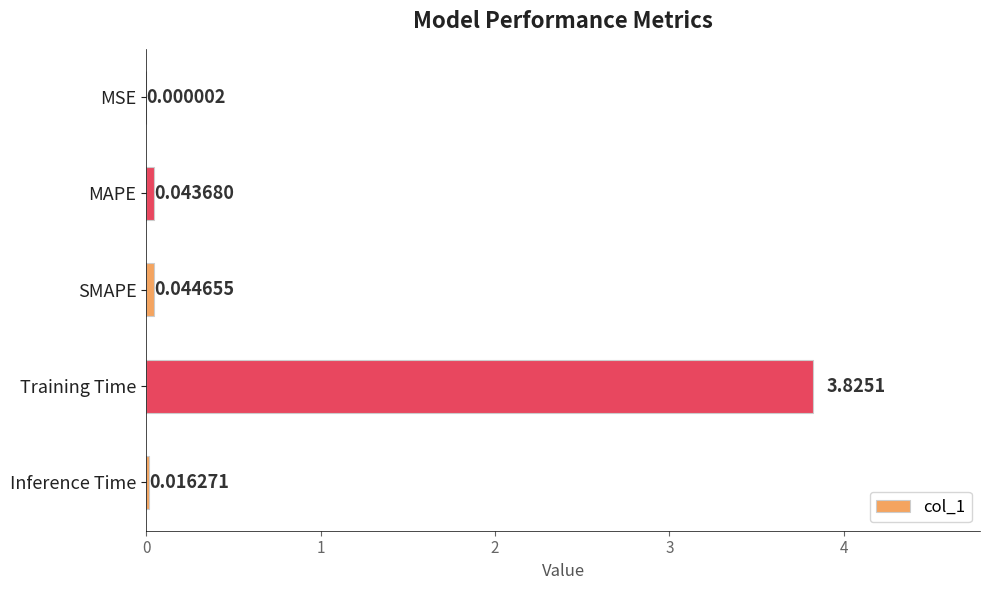

Where is the data nearest to the value 1?

SMAPE